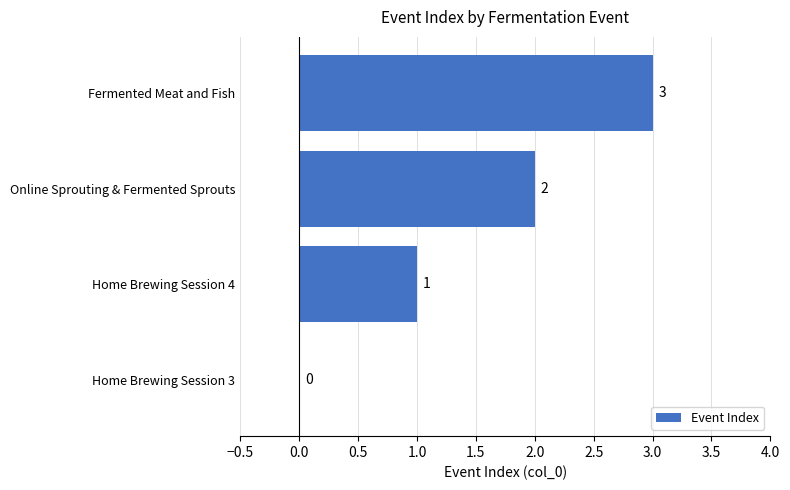

Does the chart contain stacked bars?

No